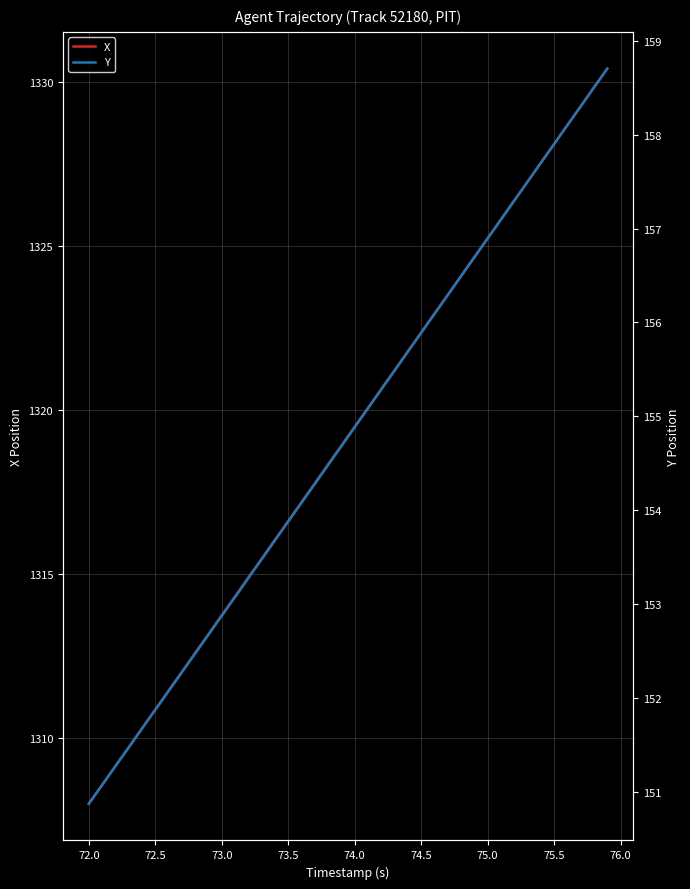

Rank the series by their average value, from lowest to highest.

Y, X